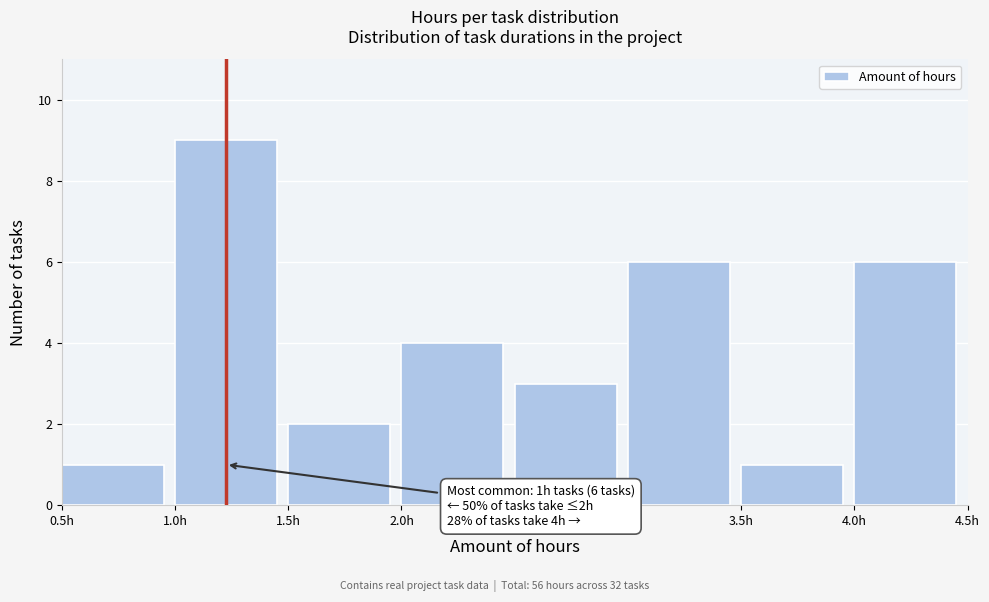

Which range on the x-axis has the tallest bar?

1.0 to 1.5